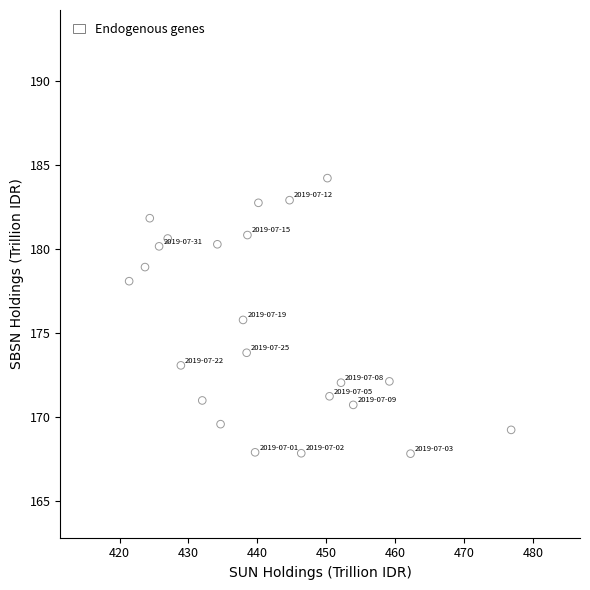

What is the range of X values (max minus min)?

55.5